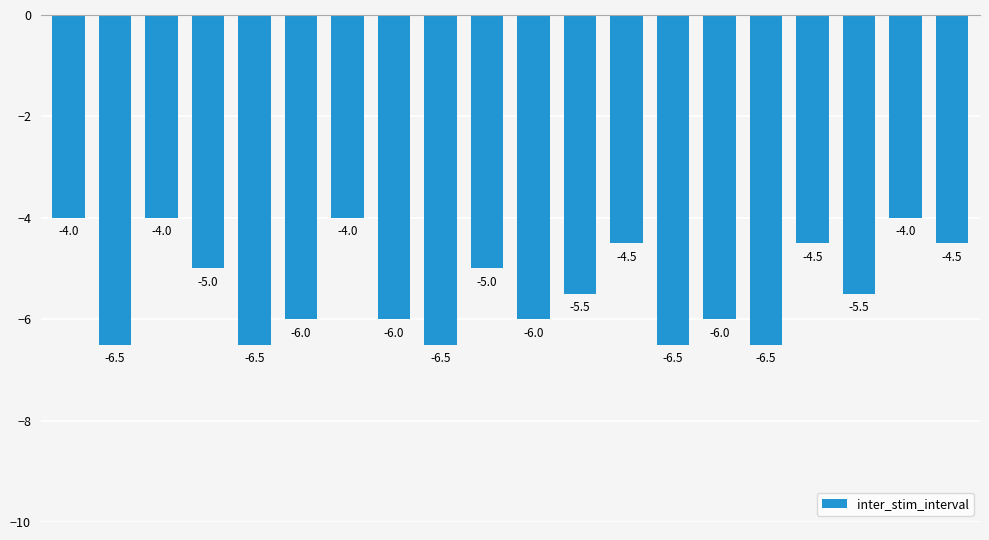

Read the value at 12.

-4.5